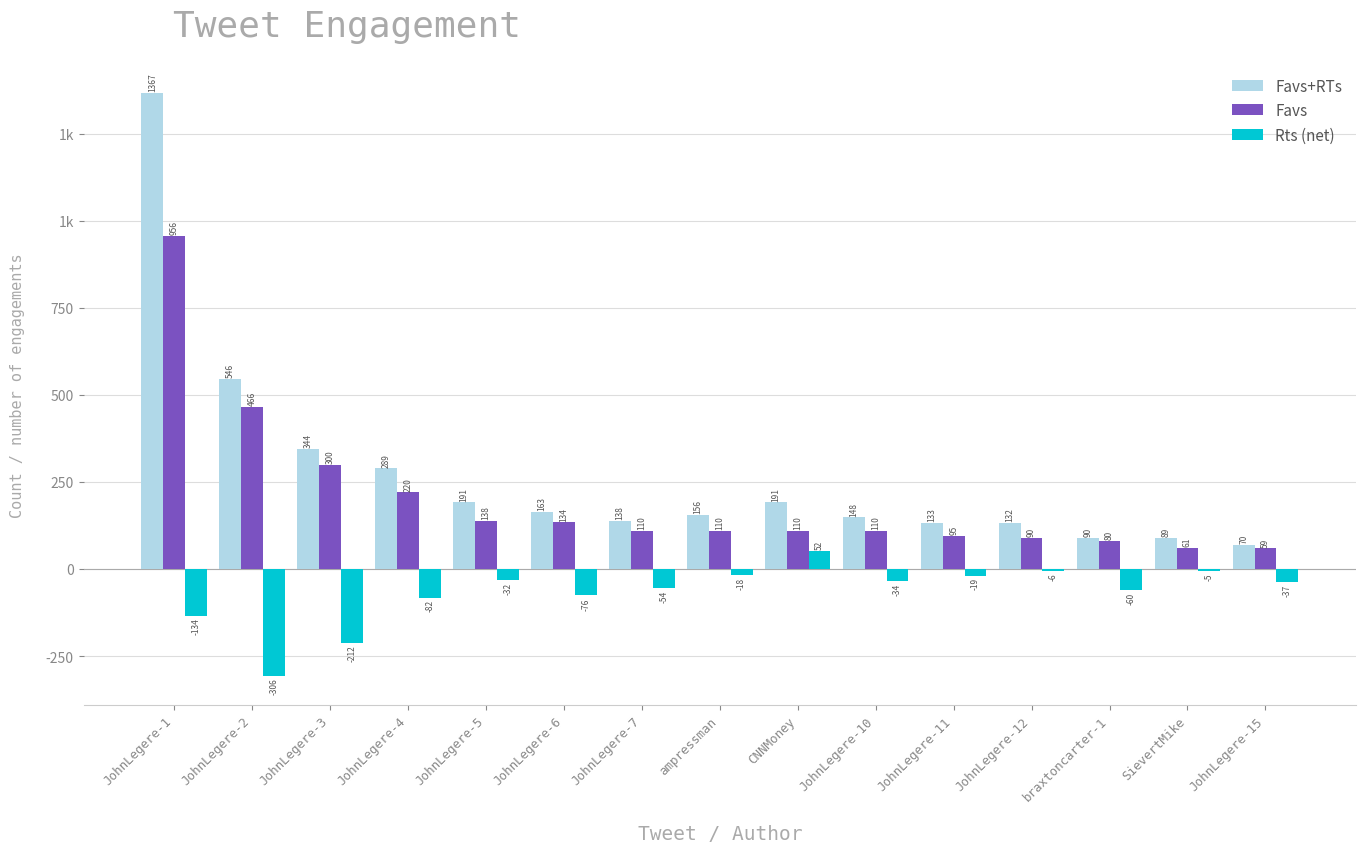

What is the difference between the maximum and minimum values in the Favs series?

897